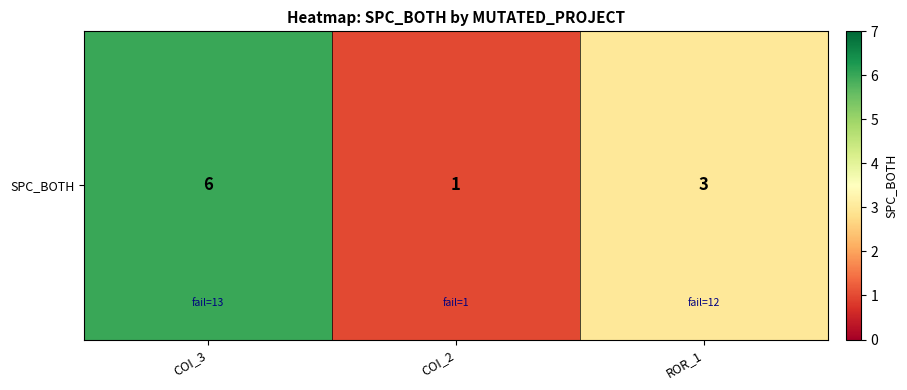

At which label does the data first exceed 3?

COI_3